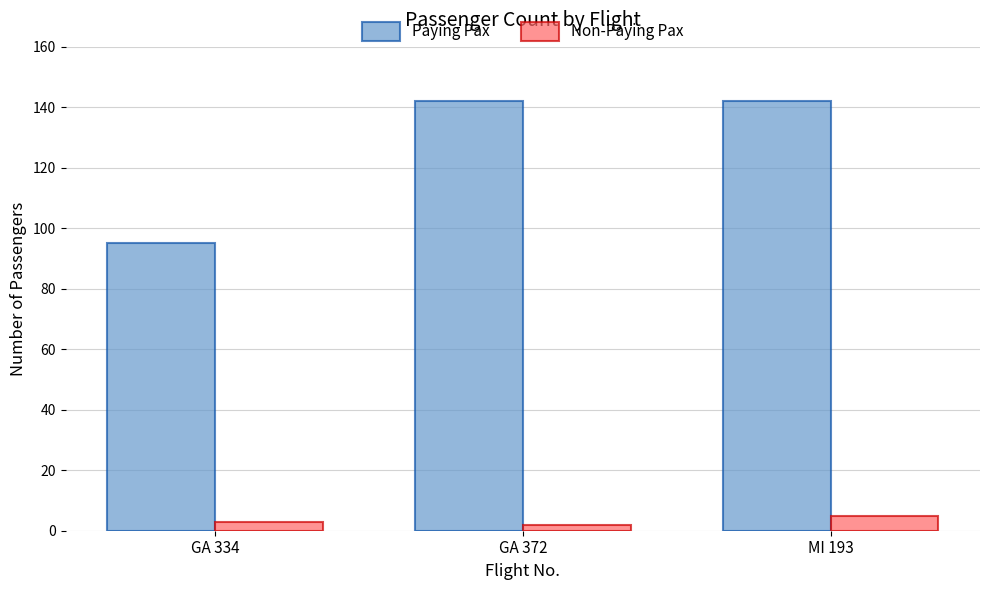

What is the value of the Paying Pax bar at the 2nd from the left?

142